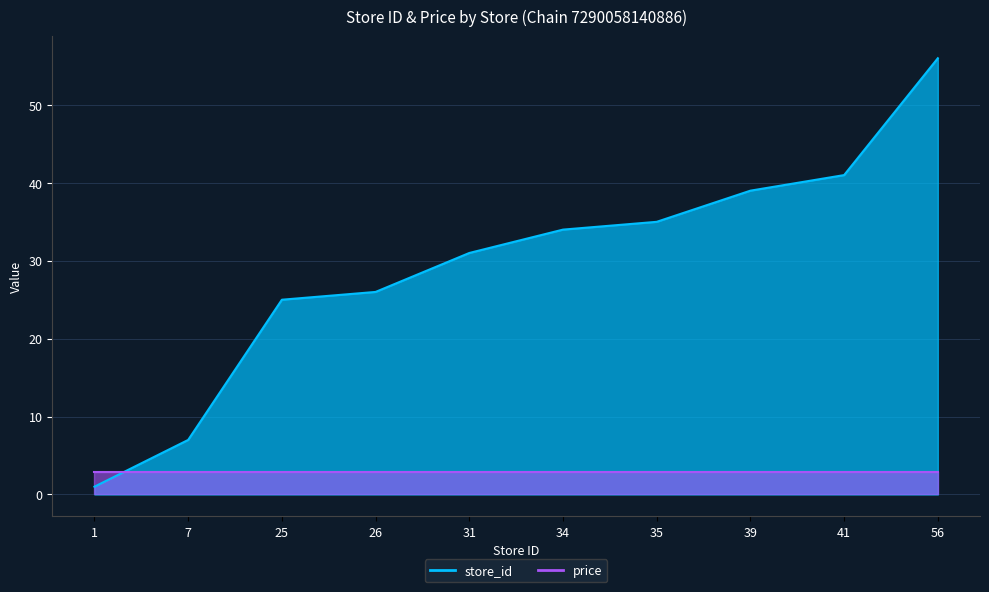

How many values are below 34?

5